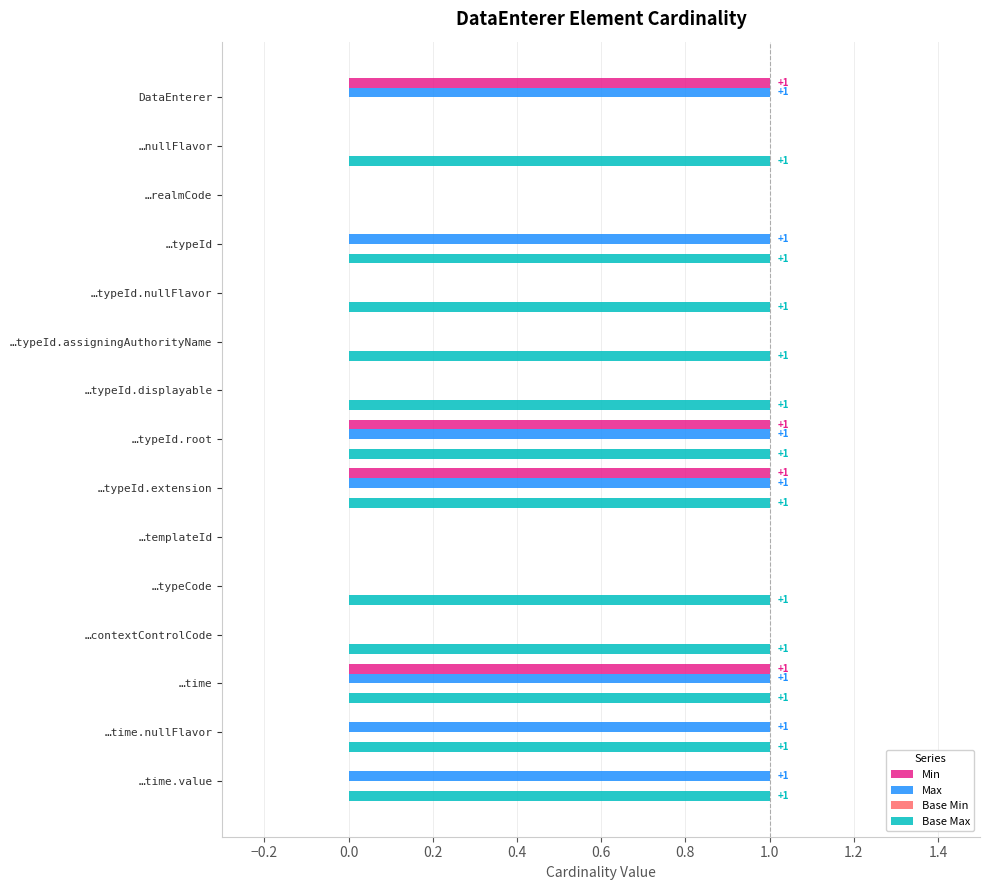

What is the total value across all series at …typeId.root?

3